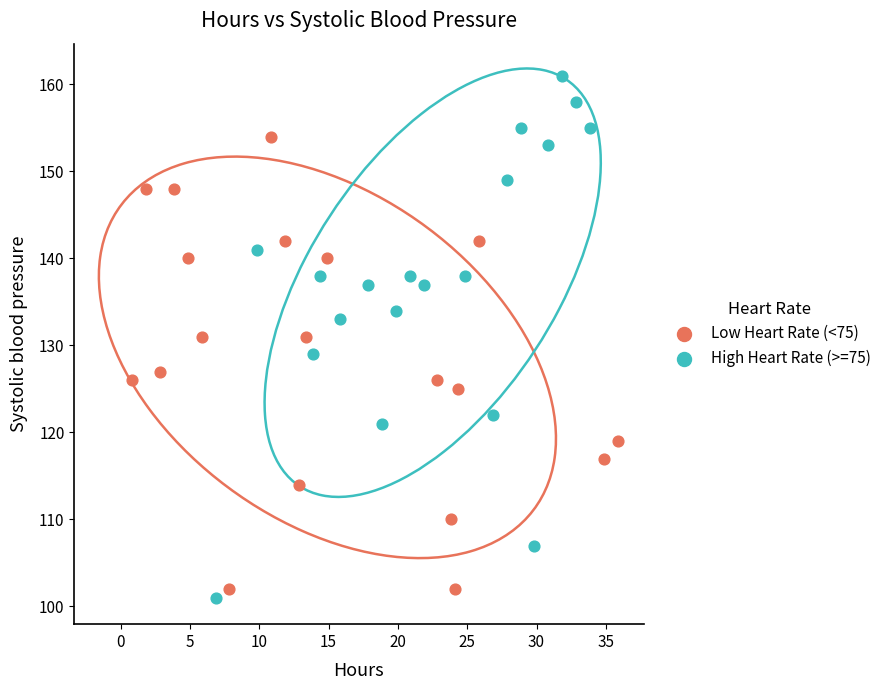

Which series reaches the maximum Y coordinate?

High Heart Rate (>=75)